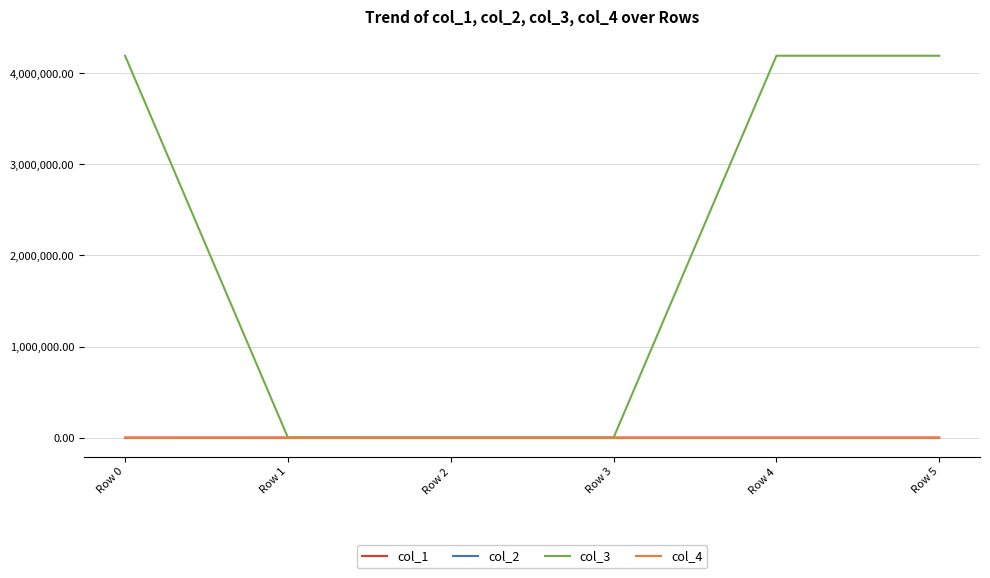

What is the greatest value displayed?

4194432.0